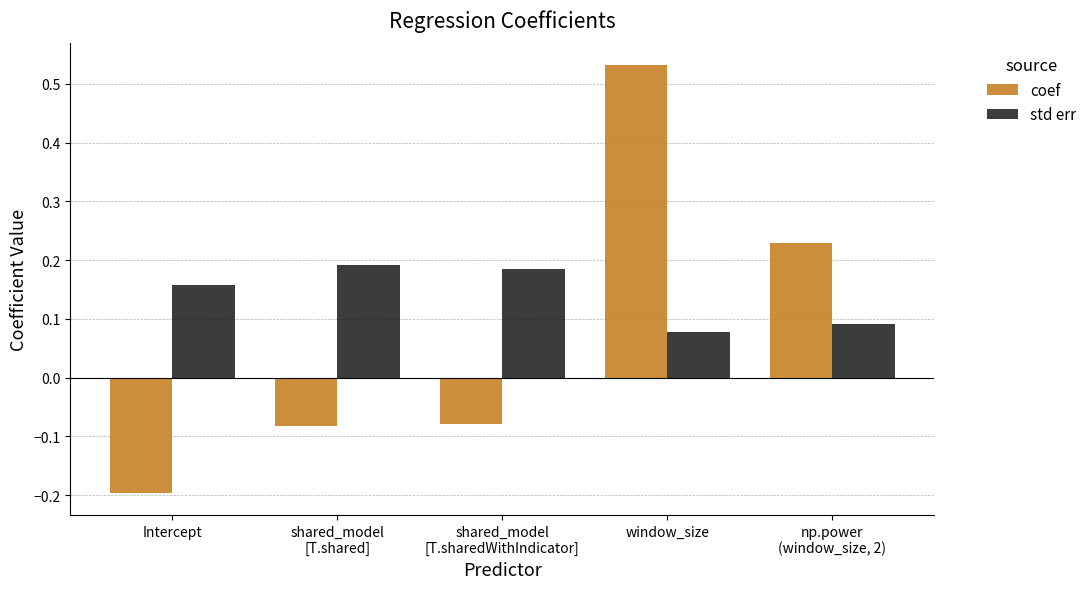

Where does the coef series first go above 0?

window_size